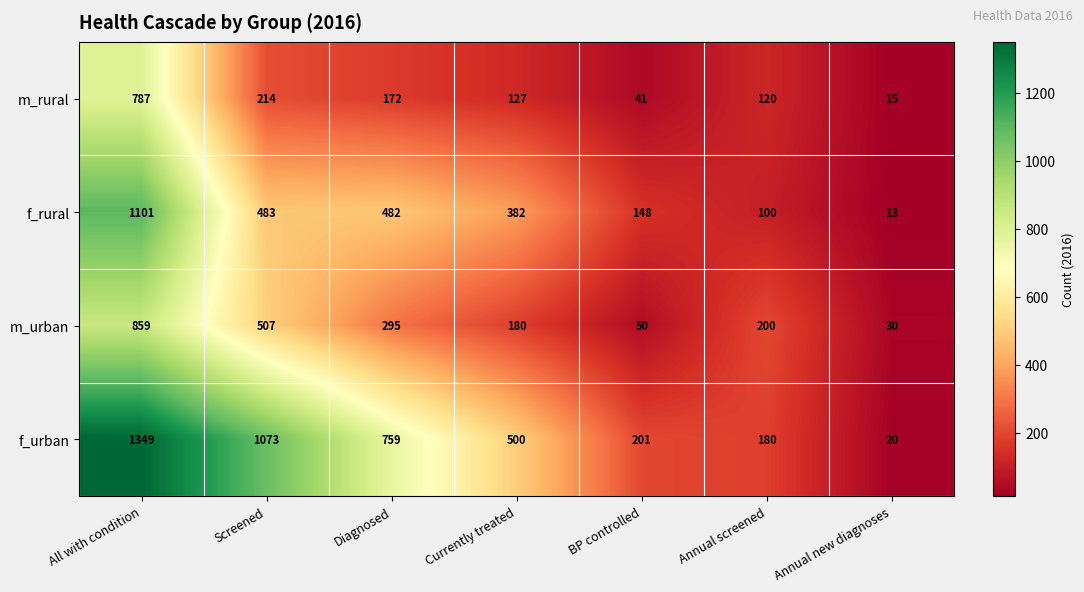

Reading right to left, list all the values displayed in this chart.

m_rural: 15	120	41	127	172	214	787
f_rural: 13	100	148	382	482	483	1101
m_urban: 30	200	50	180	295	507	859
f_urban: 20	180	201	500	759	1073	1349